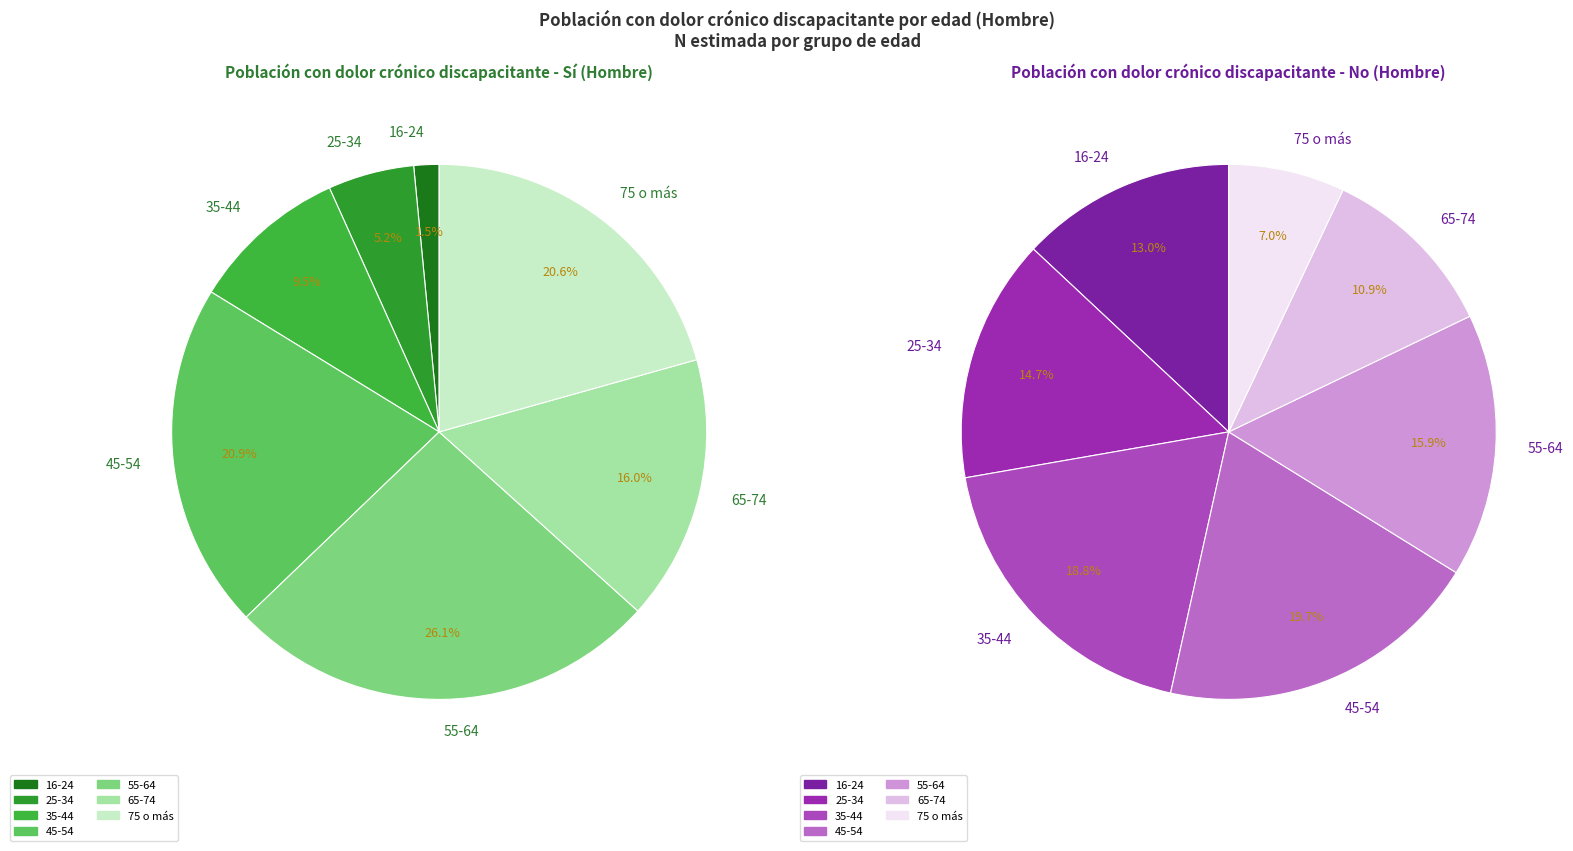

What is the total percentage of 25-34 and 45-54?

26.1%